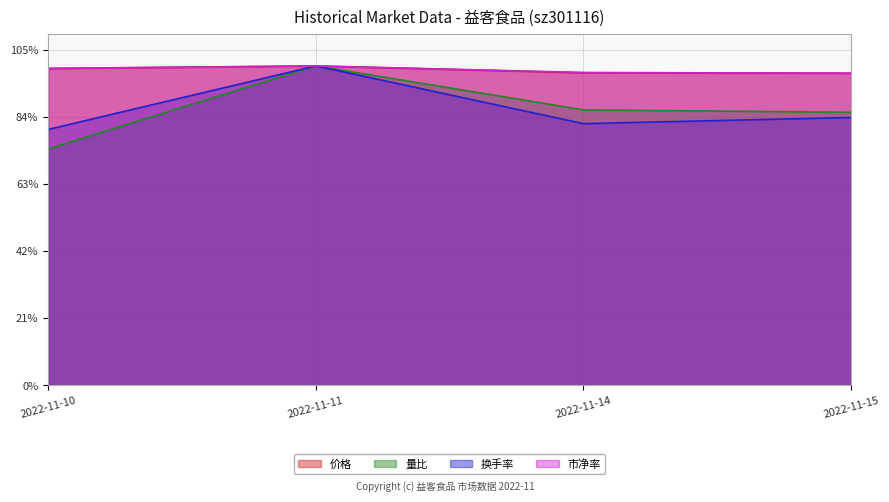

The value of 市净率 at 2022-11-10 is 99.2. True or false?

True